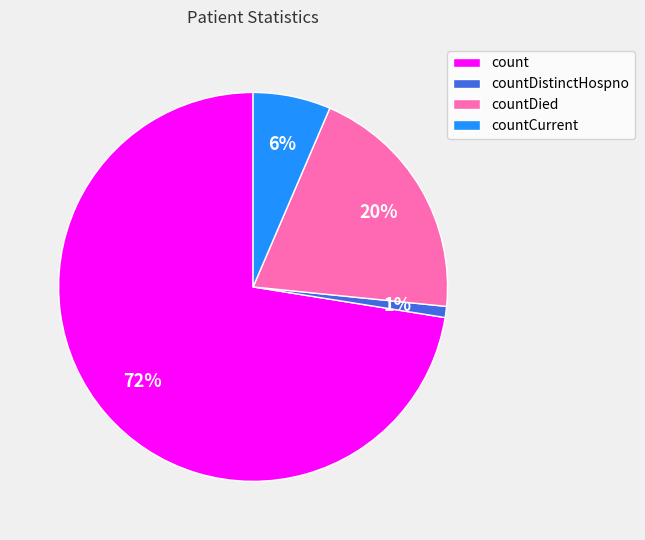

Rank the categories by value from highest to lowest.

count, countDied, countCurrent, countDistinctHospno